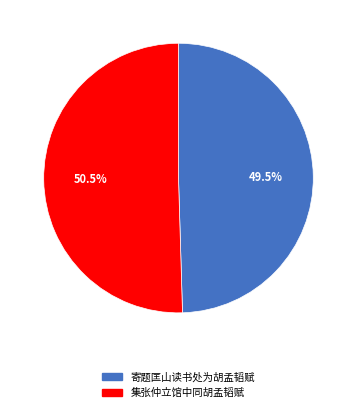

How much of the chart is everything except 集张仲立馆中同胡孟韬赋?

49.5%